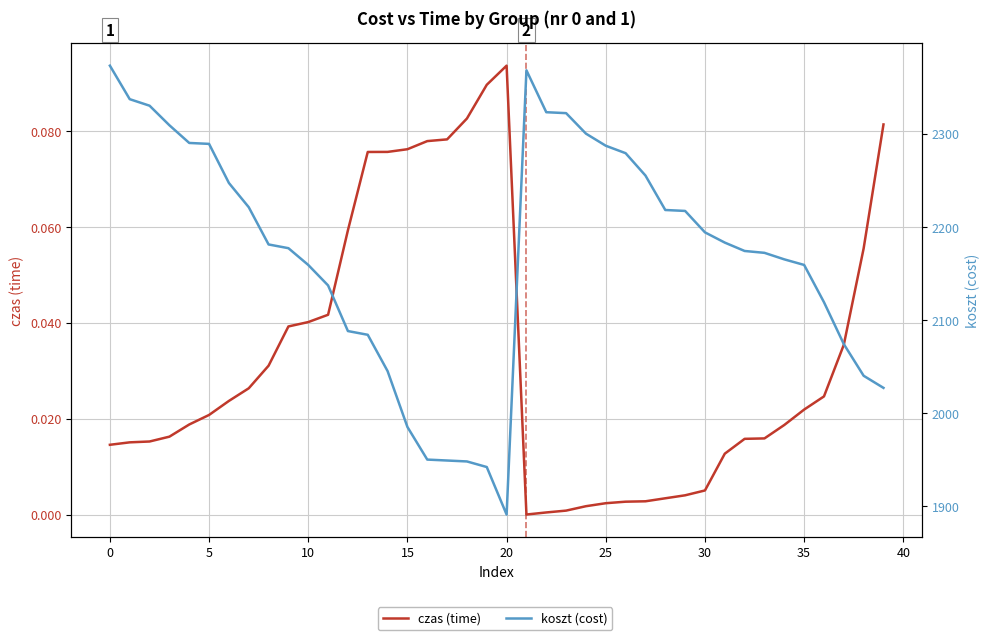

True or false: czas (time) and koszt (cost) cross at least once.

False